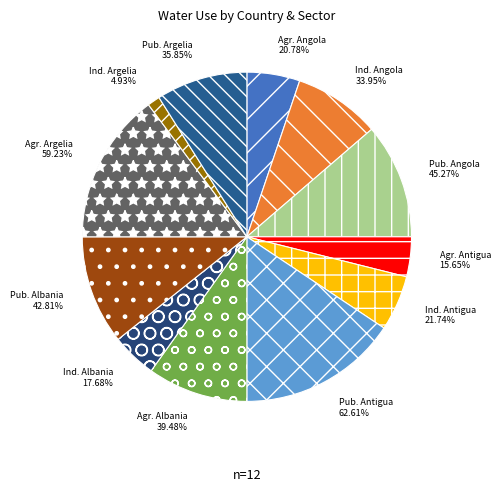

Rank the categories by value from highest to lowest.

PorcAbastecimientoPublico (Antigua), PorcentajeUsoAgricola (Argelia), PorcAbastecimientoPublico (Angola), PorcAbastecimientoPublico (Albania), PorcentajeUsoAgricola (Albania), PorcAbastecimientoPublico (Argelia), PorcentajeUsoIndustrial (Angola), PorcentajeUsoIndustrial (Antigua), PorcentajeUsoAgricola (Angola), PorcentajeUsoIndustrial (Albania), PorcentajeUsoAgricola (Antigua), PorcentajeUsoIndustrial (Argelia)